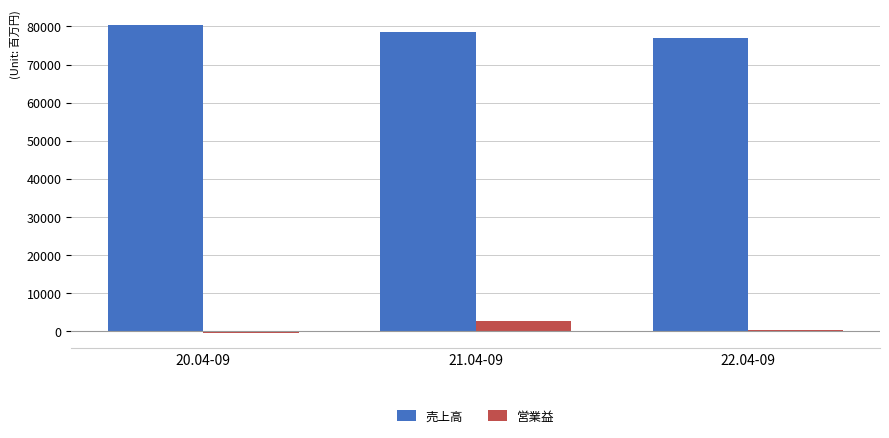

What is the greatest value displayed?

80499